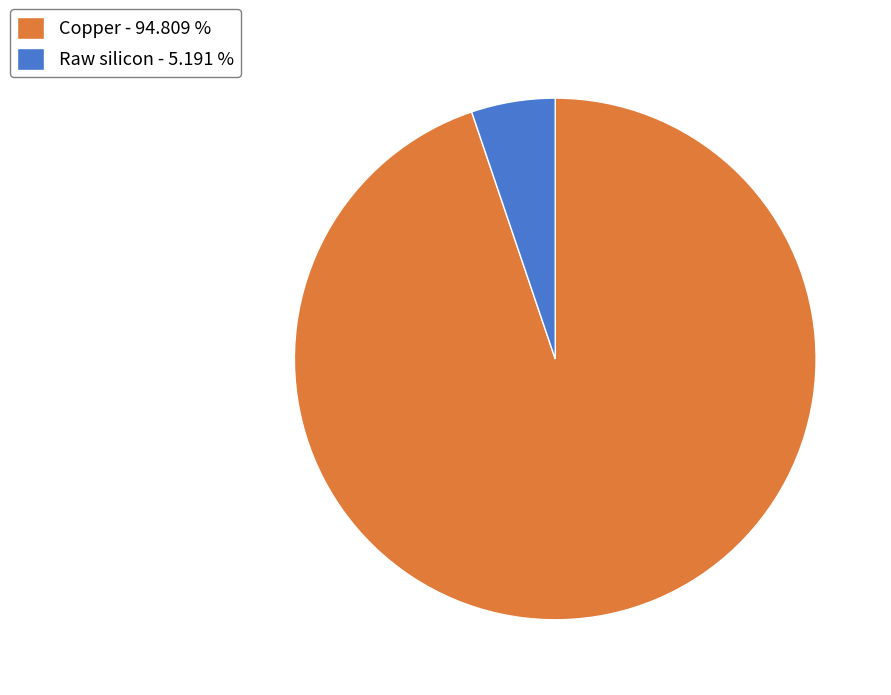

How many slices are in this pie chart?

2